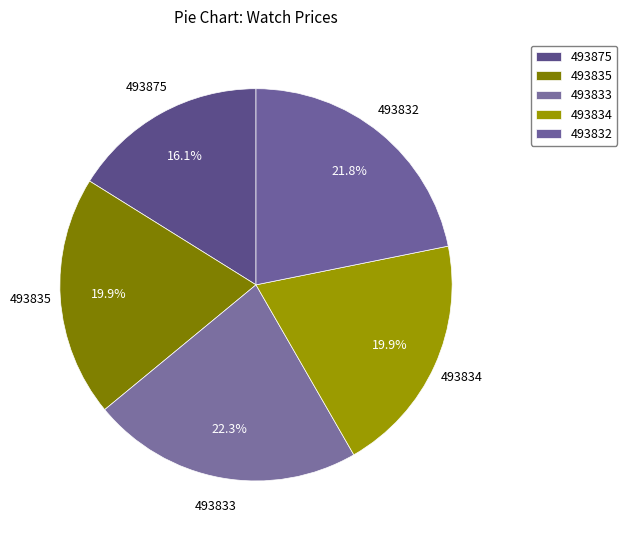

What is the change in value from 493835 to 493832?

+800